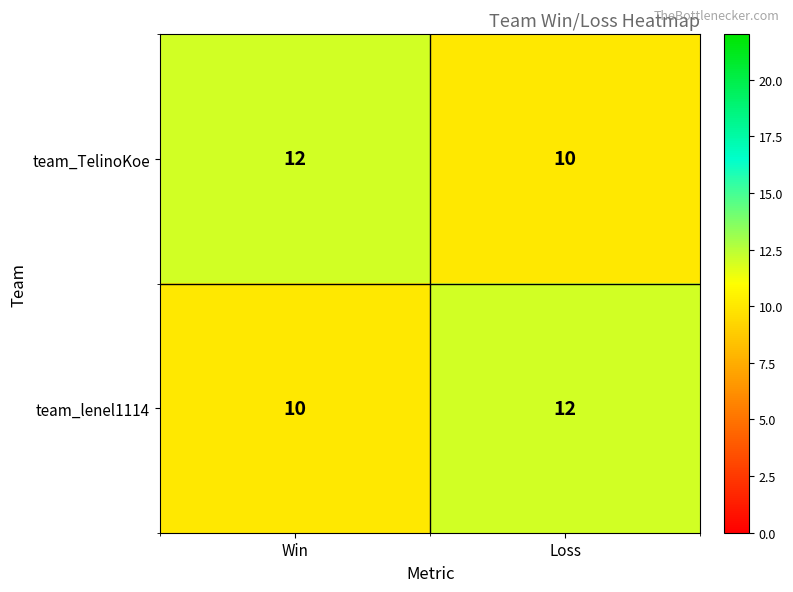

What is the sum of all team_lenel1114 values?

22